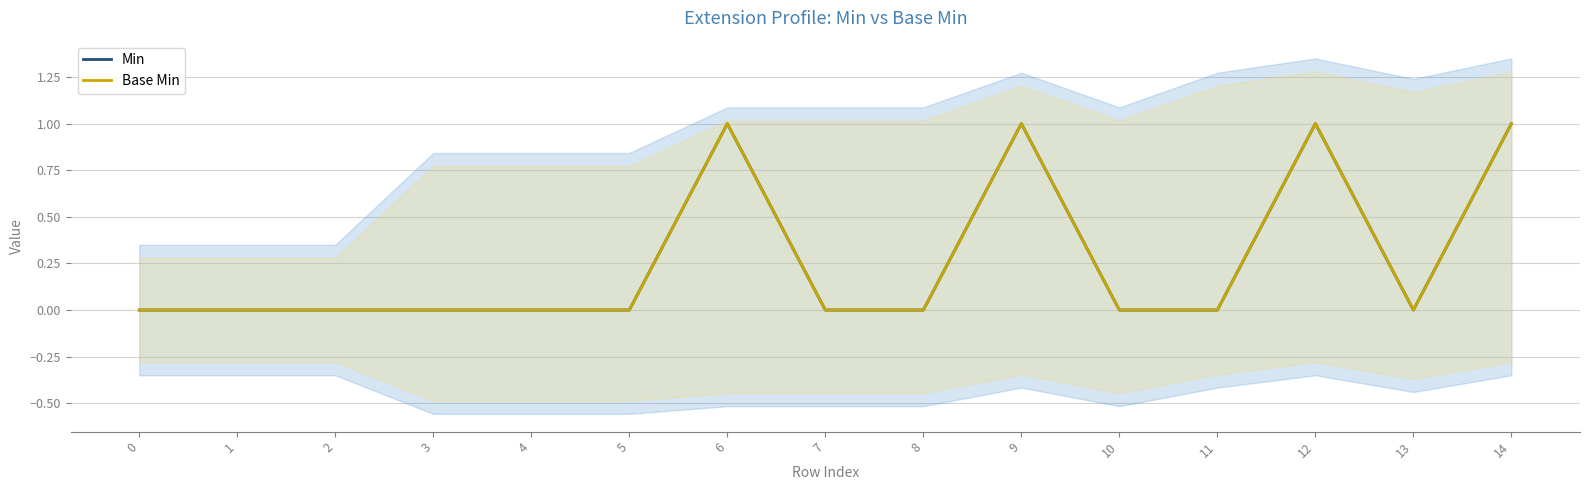

At which category does Min reach its first local valley?

13